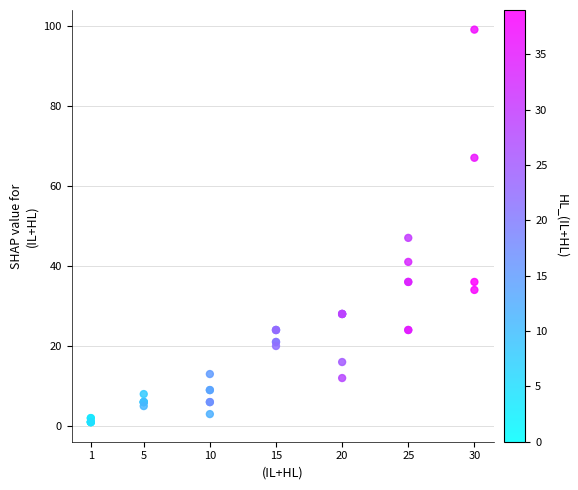

What Y value in the scatter plot is closest to 50?

47